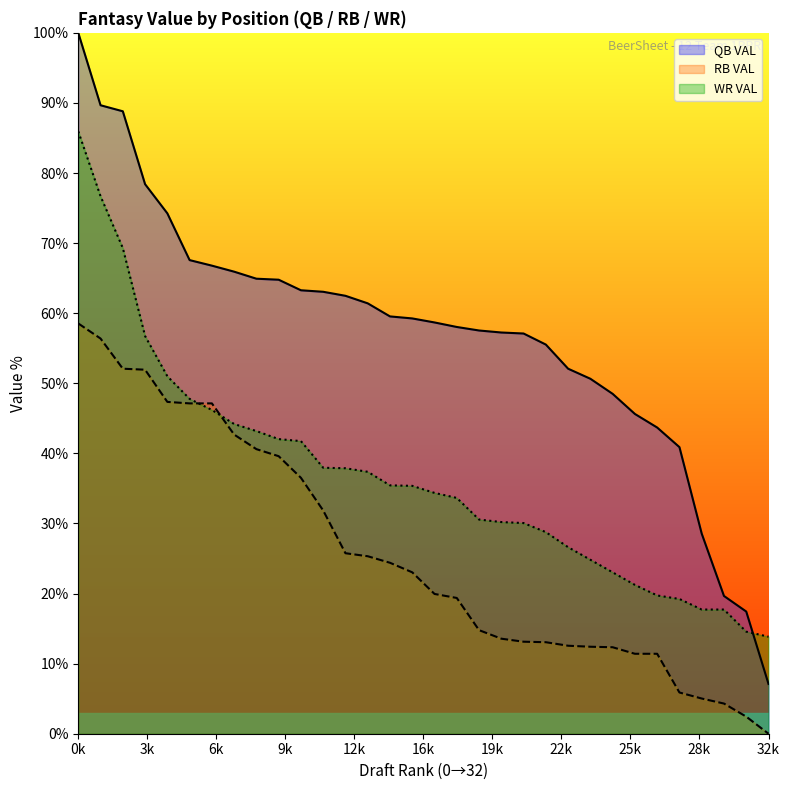

How many data points does each series have?

32